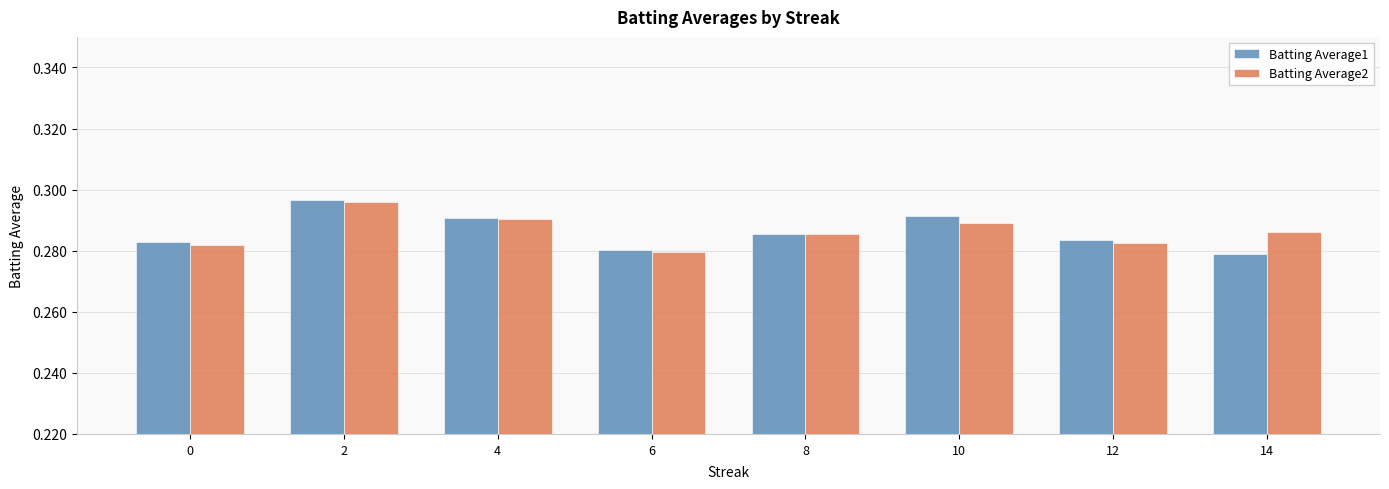

Which label corresponds to the largest value in the chart?

2